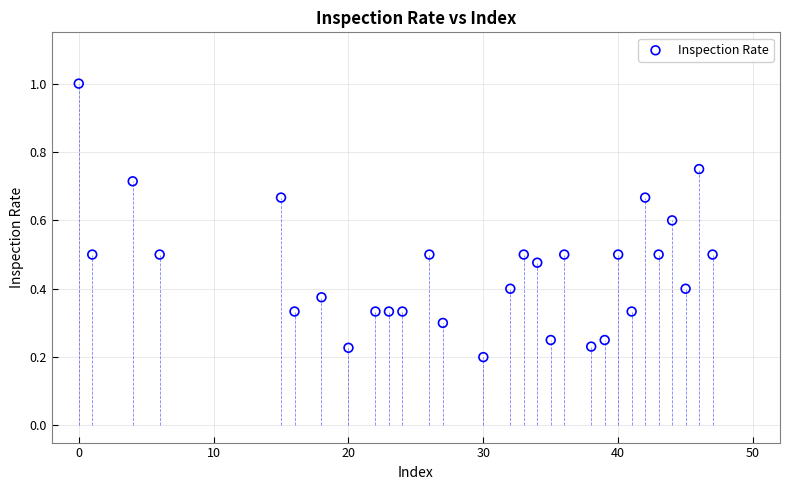

What is the range of X values (max minus min)?

47.0